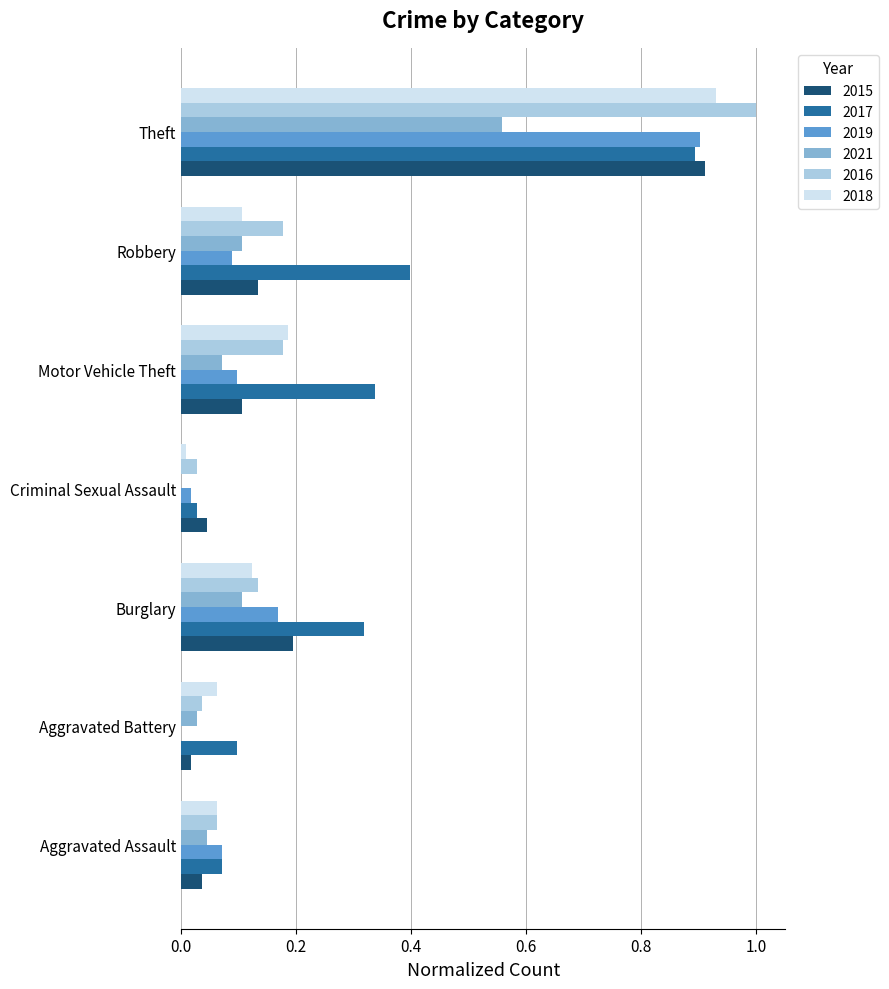

The 2019 series shows 0.0 at Motor Vehicle Theft. True or false?

False